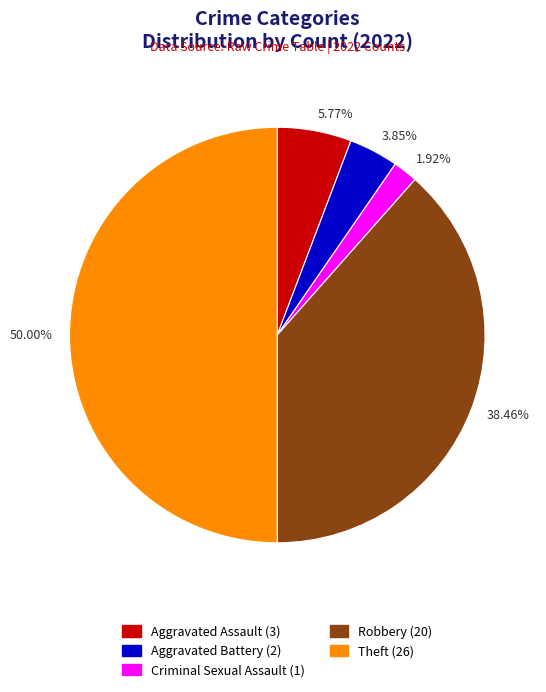

Which has a higher value, 3.85% or 1.92%?

3.85%